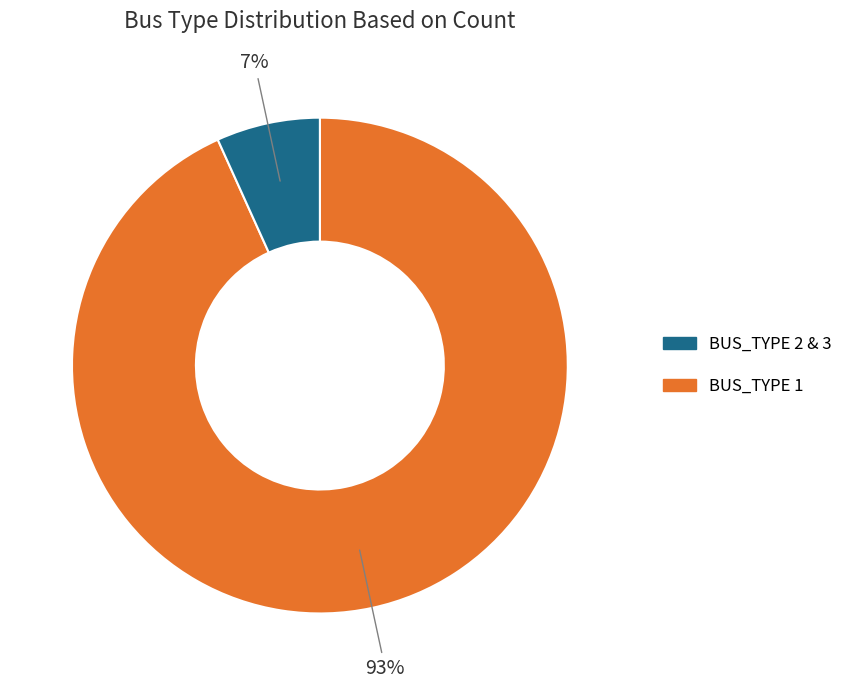

Is there a majority slice in this chart?

Yes